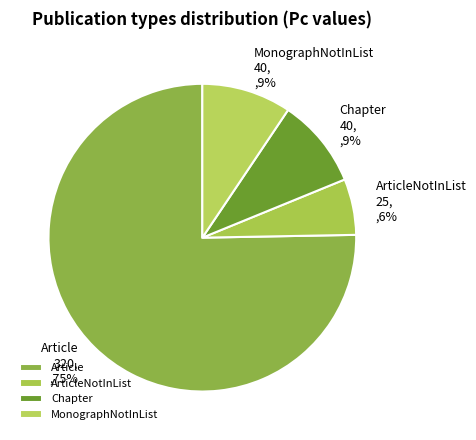

To the nearest percent, what is the combined percentage of Article and Chapter?

85%